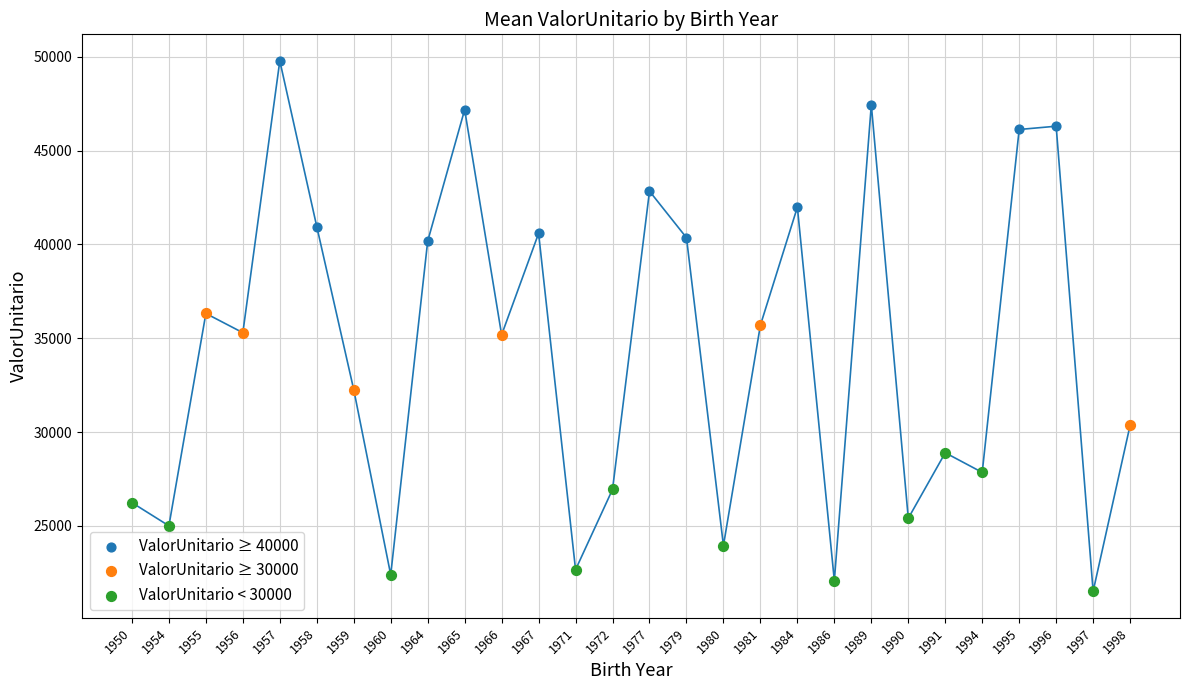

Which series contains the lowest Y value?

ValorUnitario < 30000